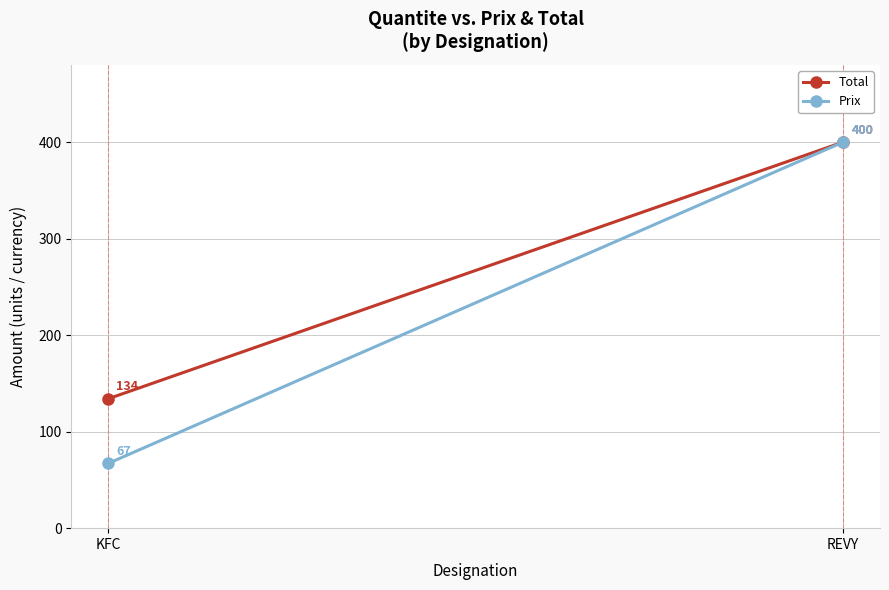

What is the average value of the Prix series?

234